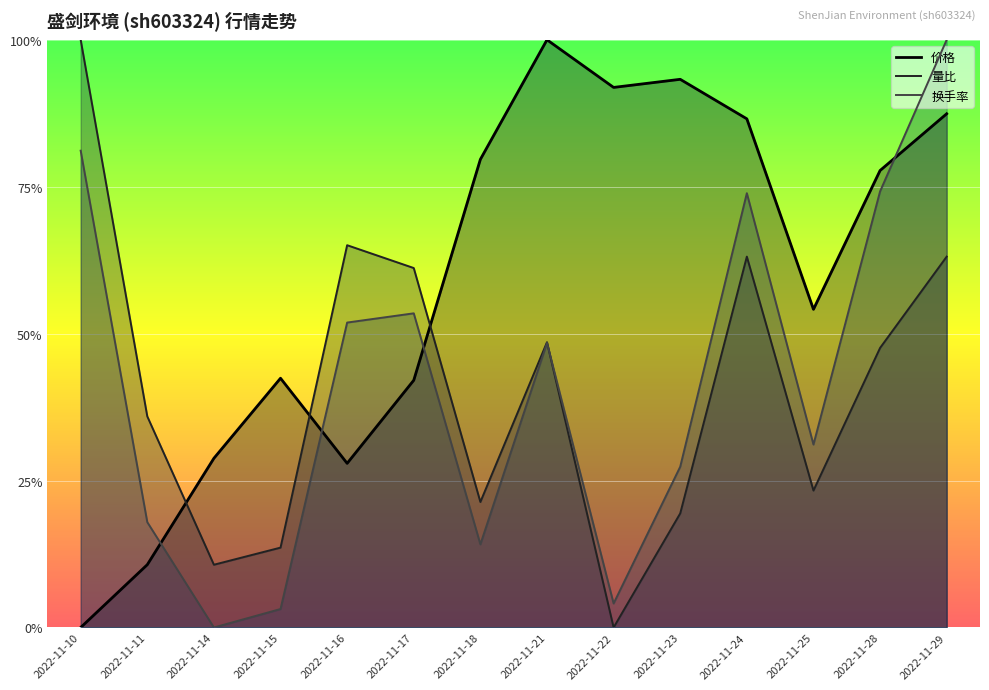

What are all the series names shown in the legend?

价格, 量比, 换手率